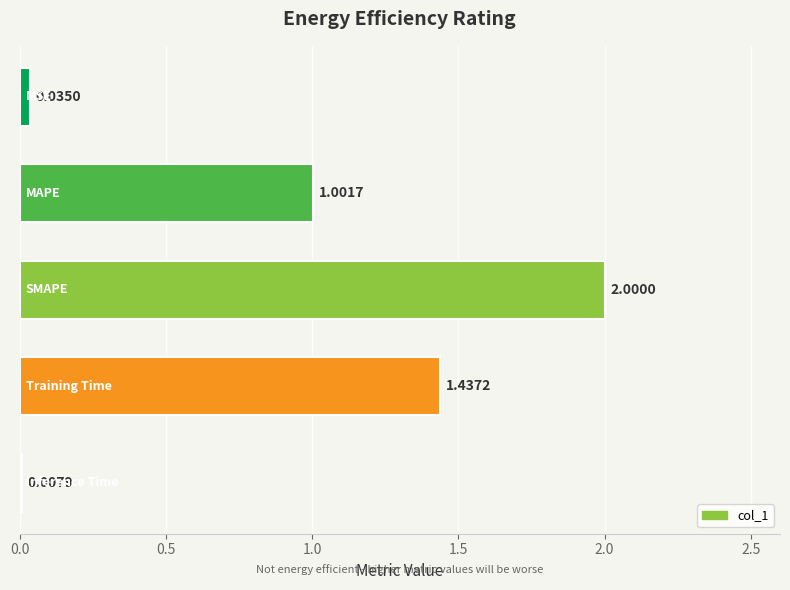

What is the difference between the maximum and second lowest values?

2.0